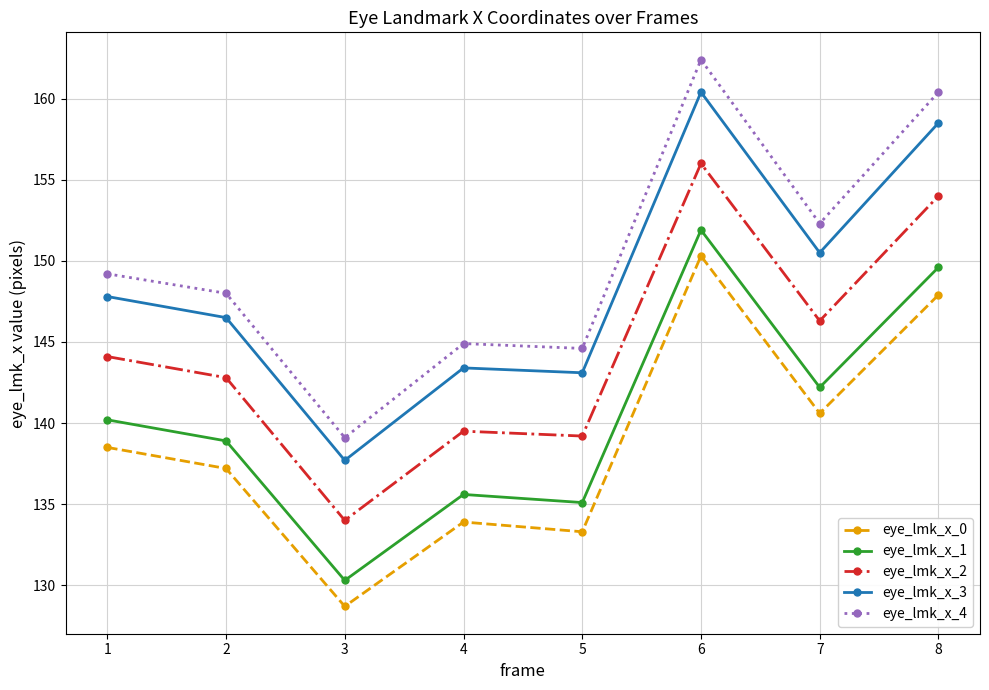

The eye_lmk_x_4 series shows 70.1 at 3. True or false?

False